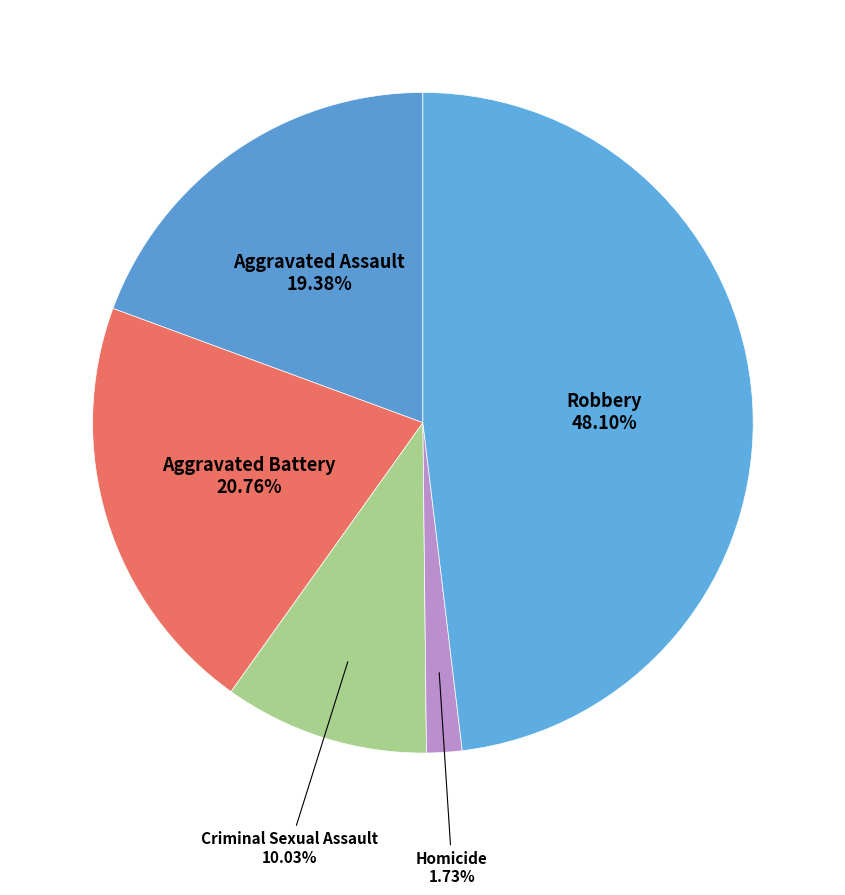

Count the number of slices in the pie.

5